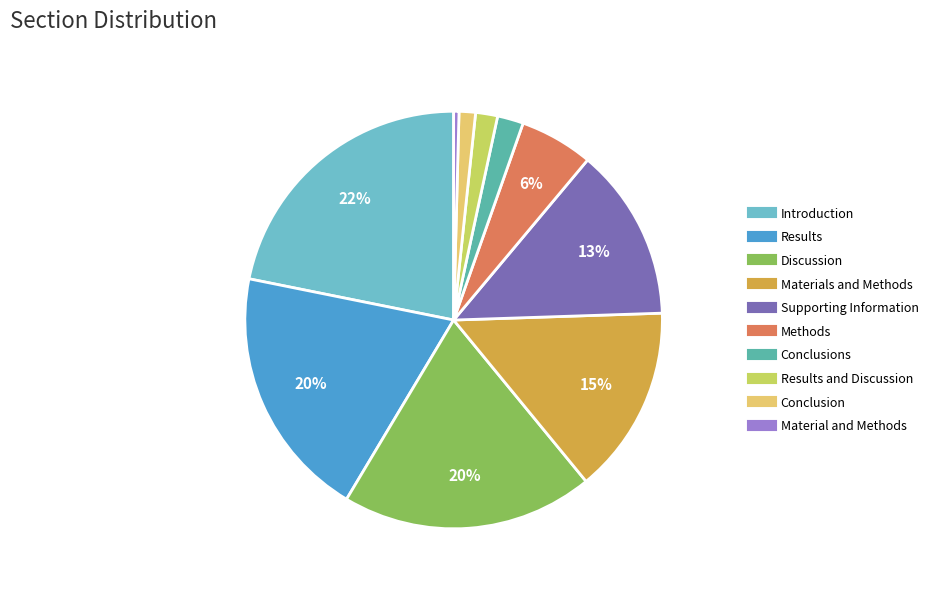

To the nearest percent, what is the average slice percentage?

10%